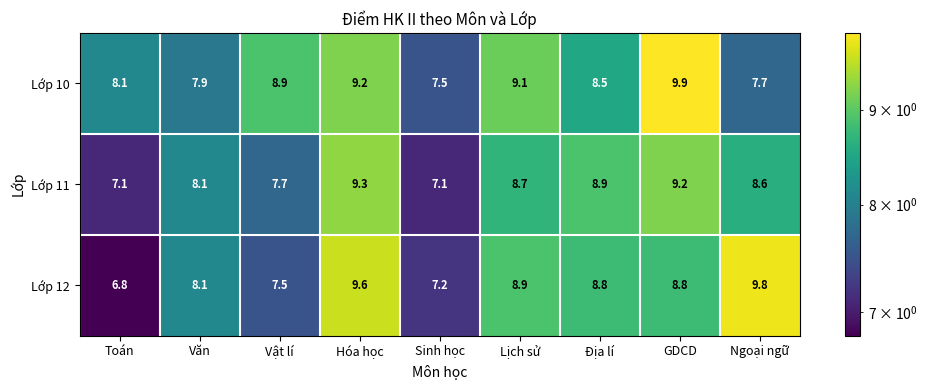

List the series in order of their peak value, lowest first.

Lớp 11, Lớp 12, Lớp 10